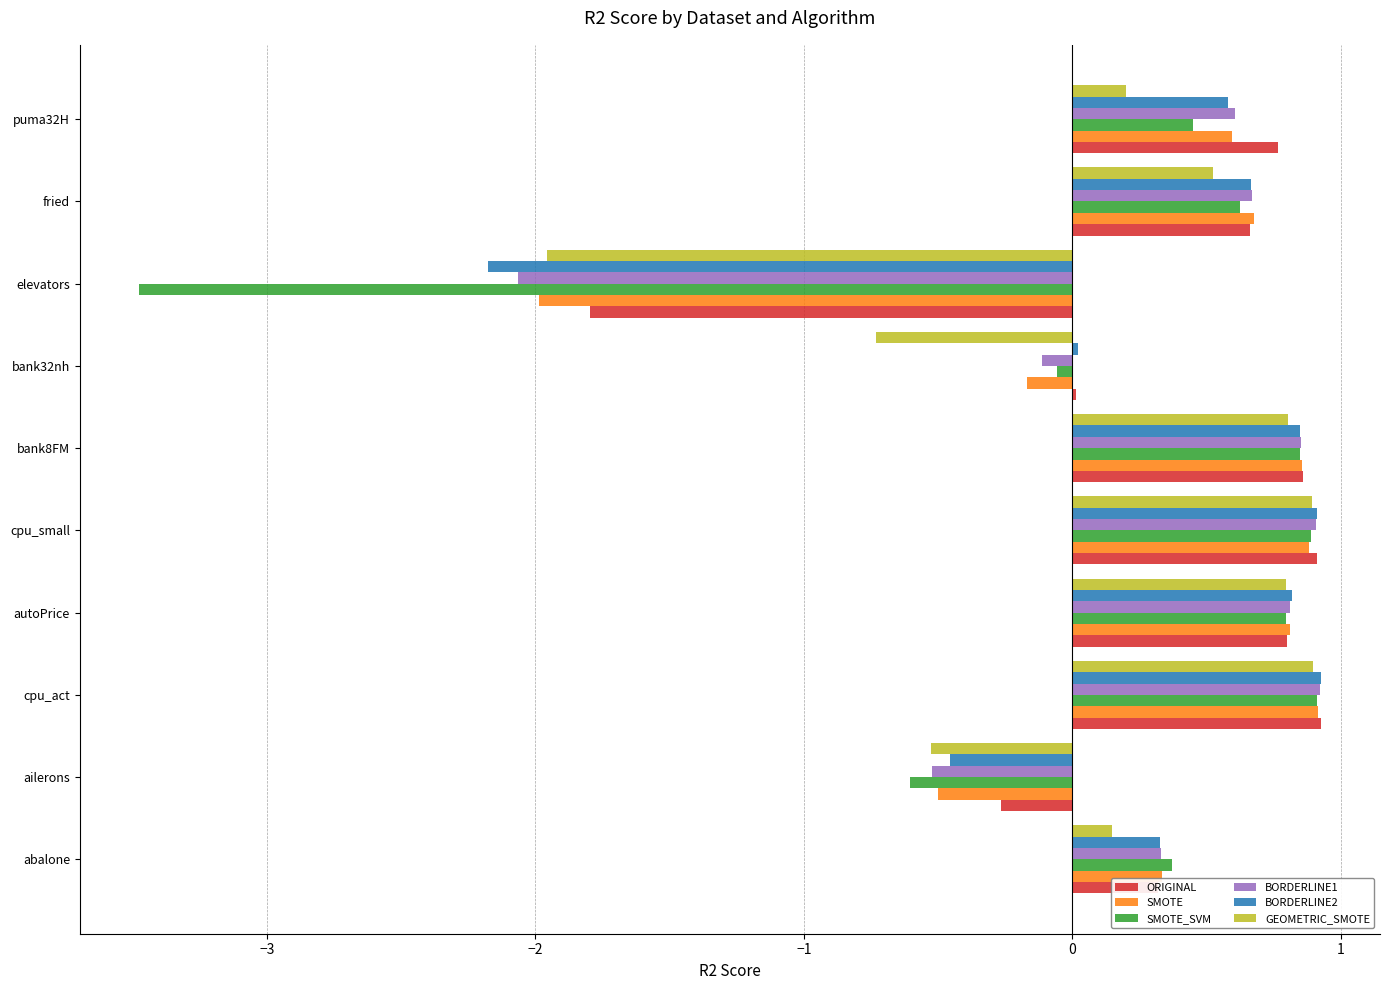

What is the lowest value of the BORDERLINE1 series?

-2.1